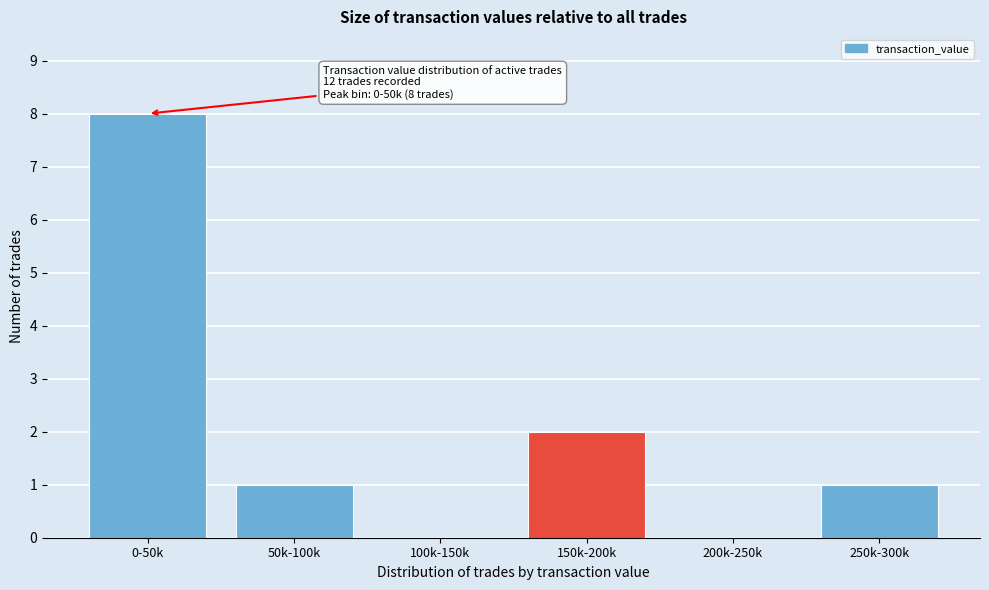

Reading left to right, transcribe all the data shown in this chart.

0-50k=8	50k-100k=1	100k-150k=0	150k-200k=2	200k-250k=0	250k-300k=1